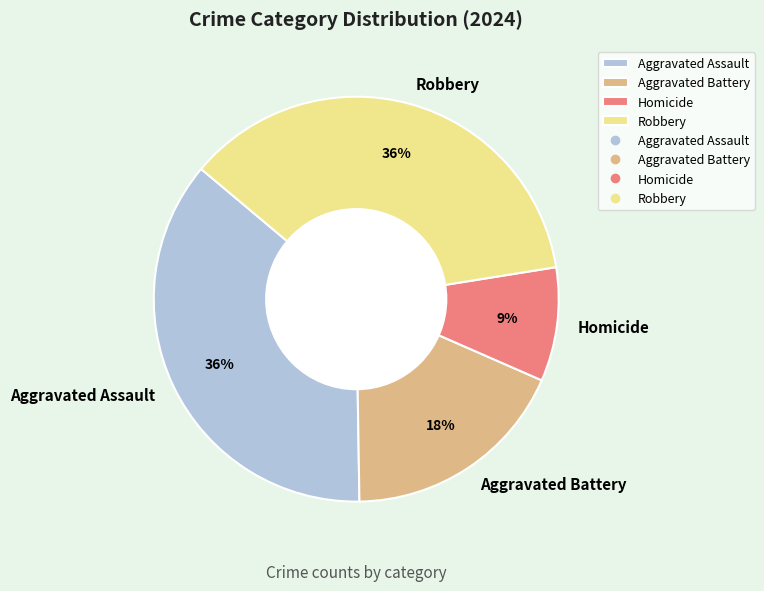

What is the smallest slice in the pie chart?

Homicide